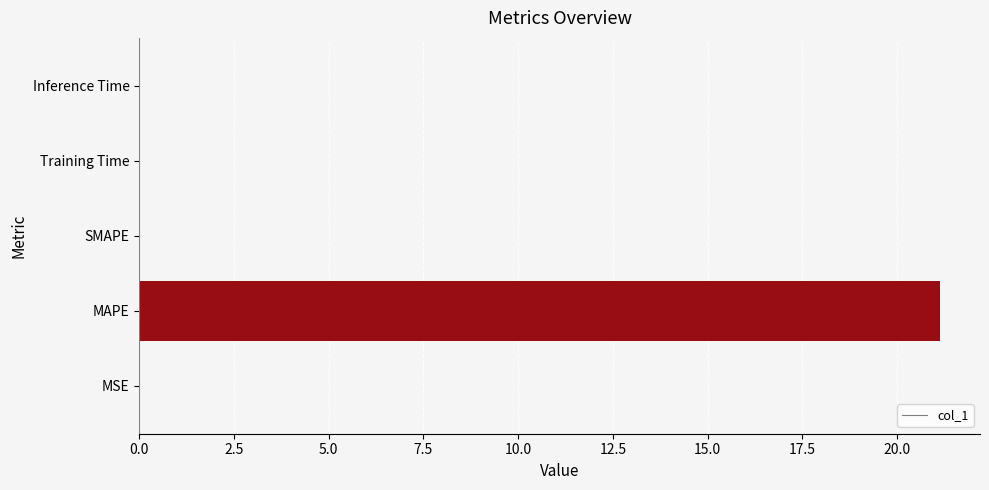

What is the sum of all values?

21.1